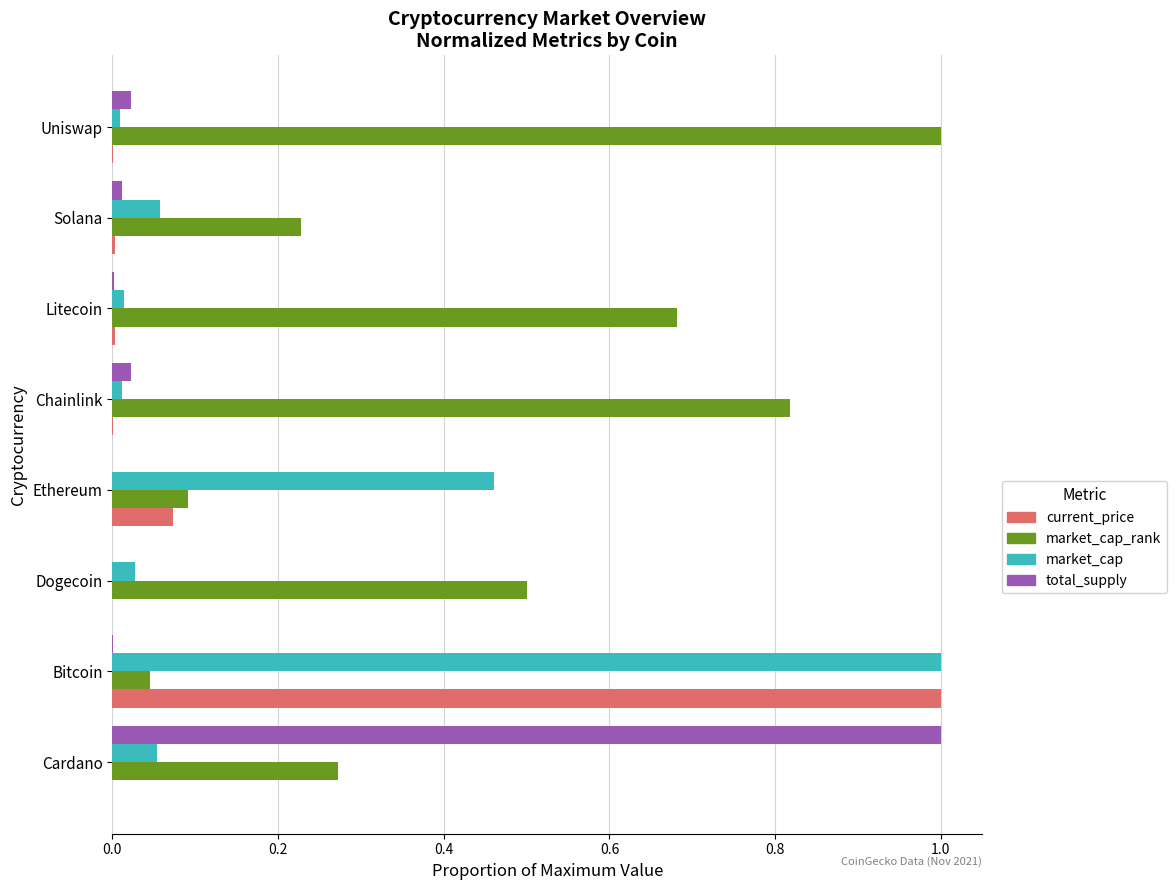

What is the greatest value displayed?

1.0